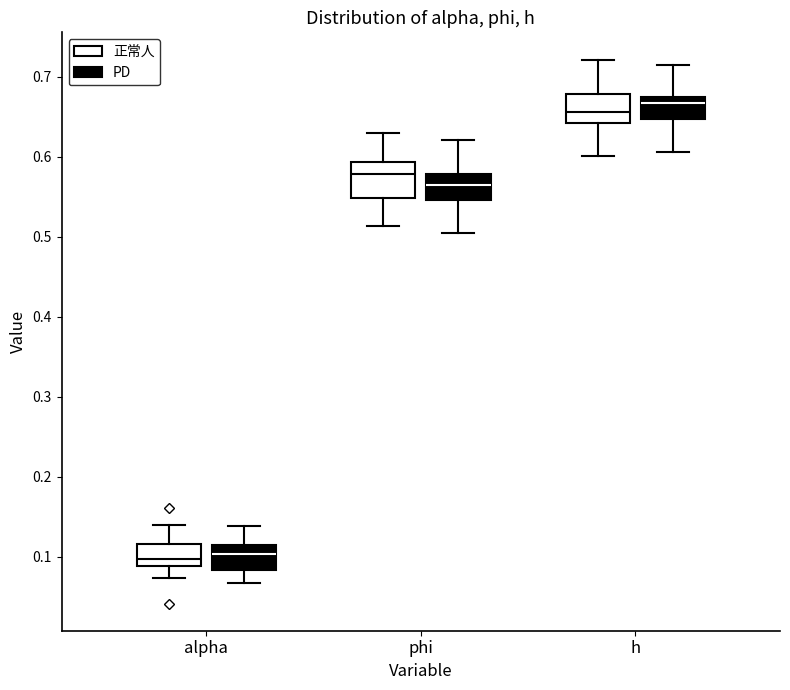

Reading left to right, read every box against the y-axis: the position of its median line, the range the box covers, and the ends of its whiskers. The values are not printed on the chart, so give them approximately, as read against the axis.

alpha (正常人): median 0.10, box 0.09 to 0.12, whiskers 0.07 to 0.14
alpha (PD): median 0.10, box 0.08 to 0.11, whiskers 0.07 to 0.14
phi (正常人): median 0.58, box 0.55 to 0.59, whiskers 0.51 to 0.63
phi (PD): median 0.56, box 0.55 to 0.58, whiskers 0.50 to 0.62
h (正常人): median 0.66, box 0.64 to 0.68, whiskers 0.60 to 0.72
h (PD): median 0.67 (just below the box's upper edge), box 0.65 to 0.67, whiskers 0.61 to 0.72